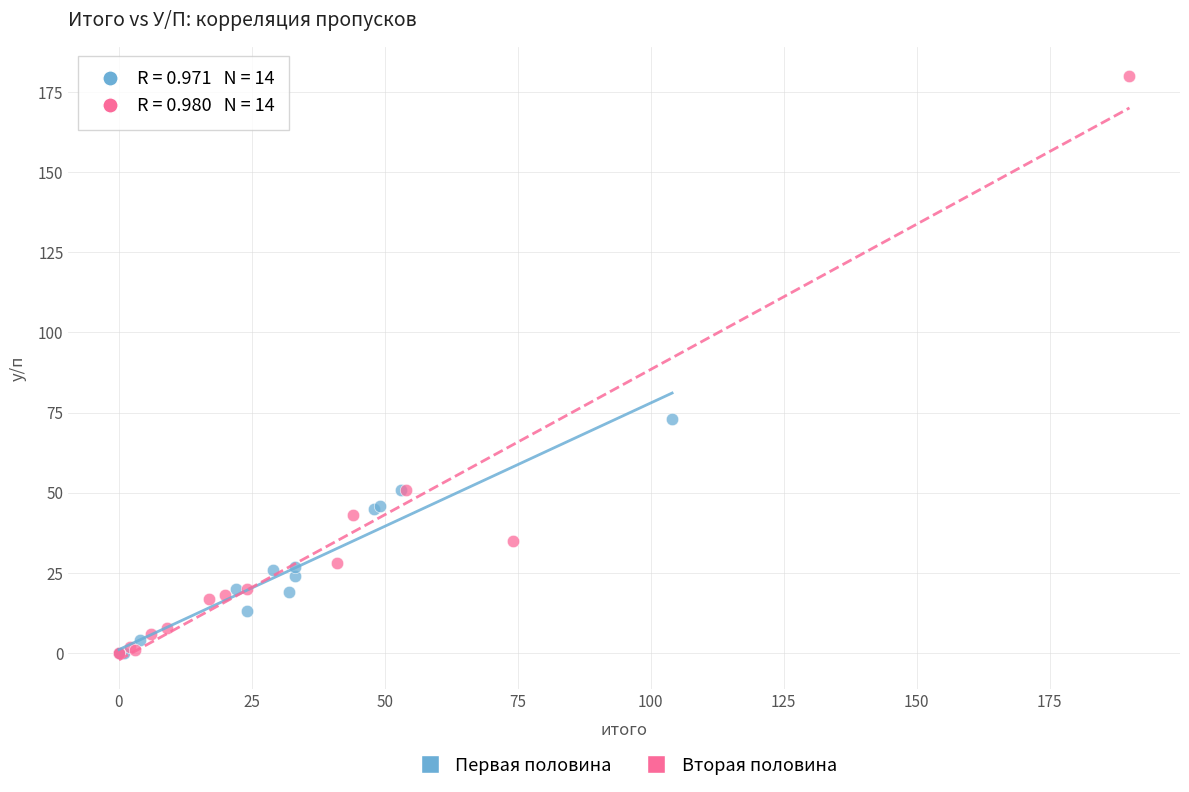

Which series has the widest spread of Y values?

Вторая половина